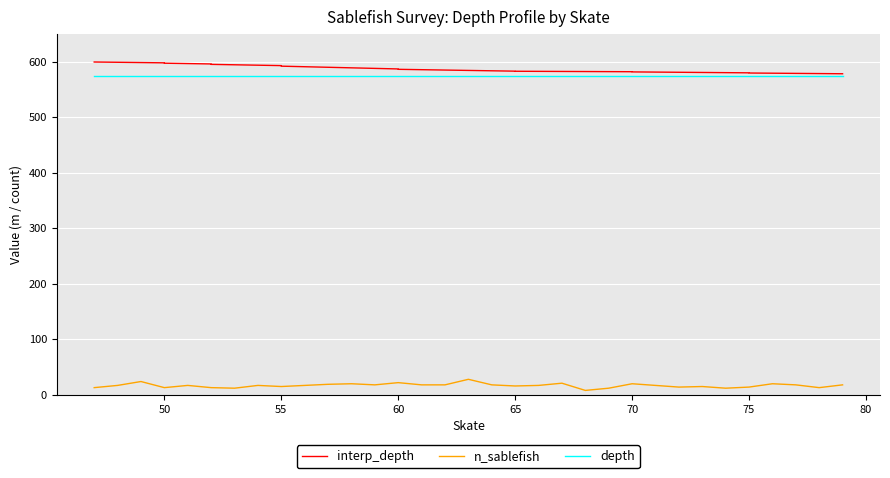

What is the value of the interp_depth point at the 24th from the left?

582.8